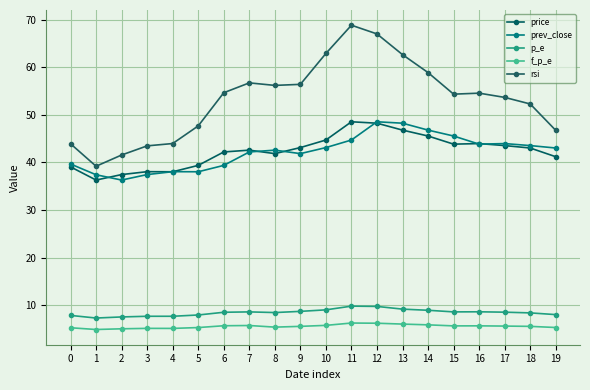

True or false: rsi and p_e intersect in this chart.

False